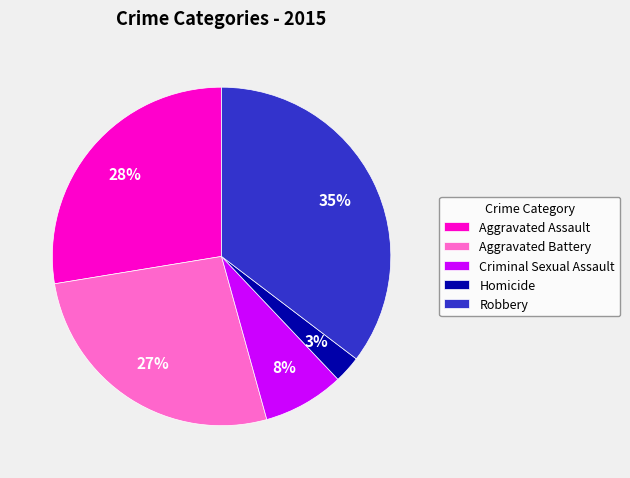

To the nearest percent, what is the average slice percentage?

20%